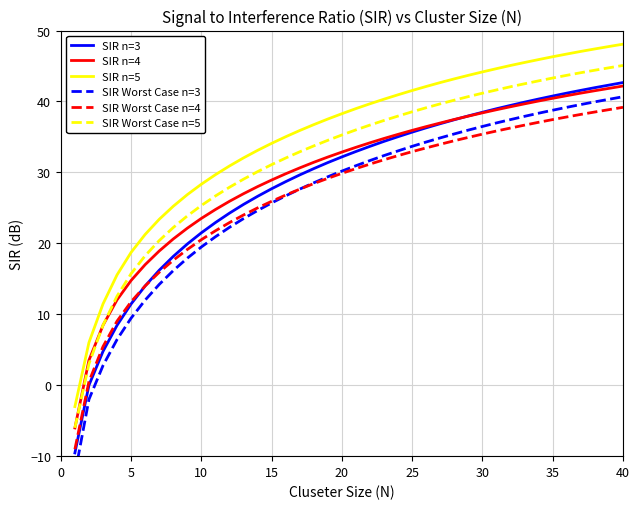

Is this an area chart (filled region under the line)?

No